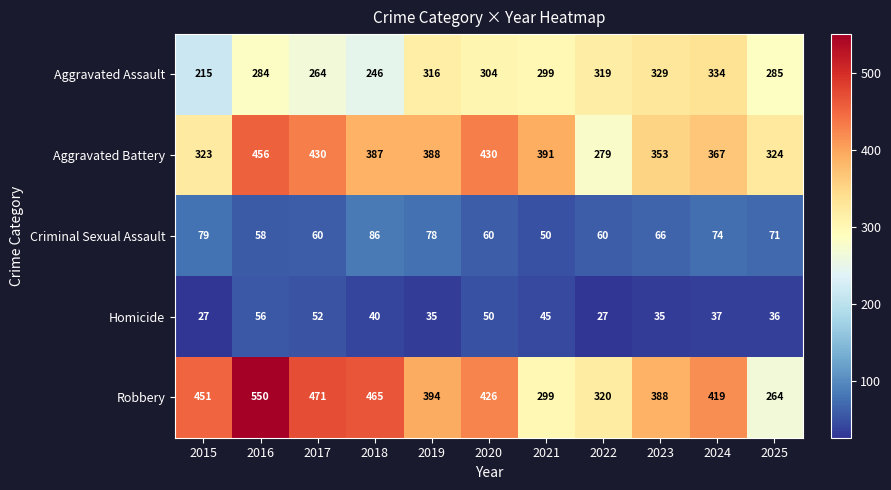

The Robbery series shows 264 at 2025. True or false?

True